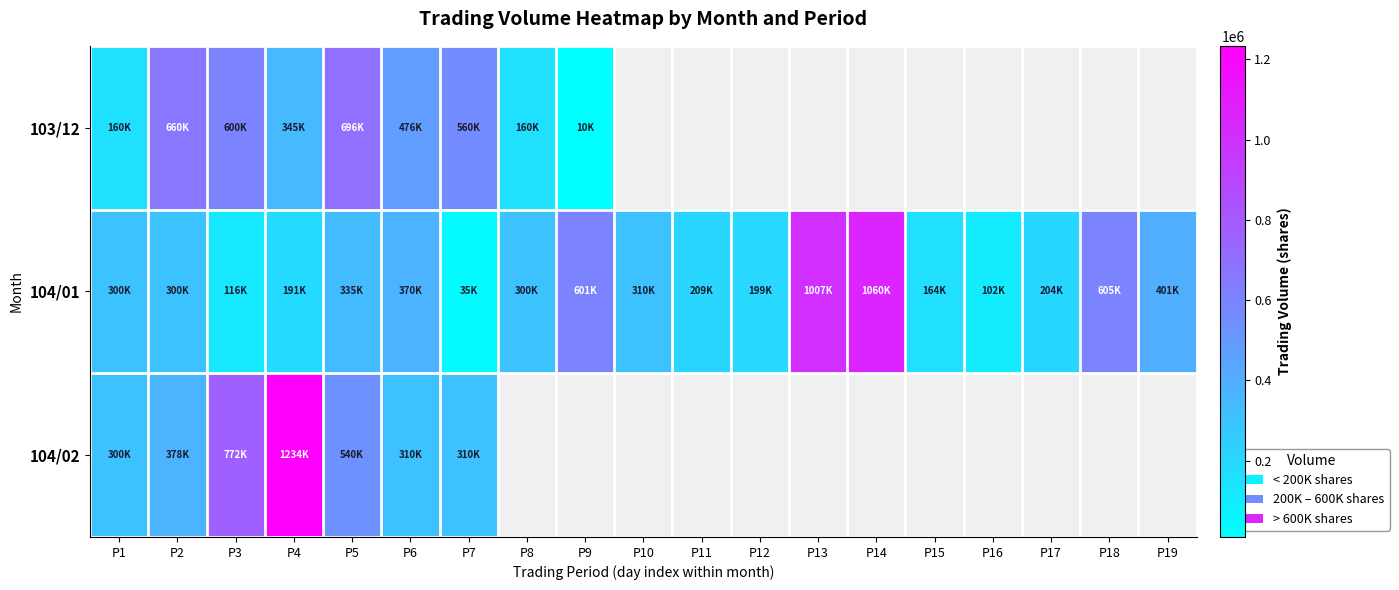

What is the average value of the 104/01 series?

358368.4